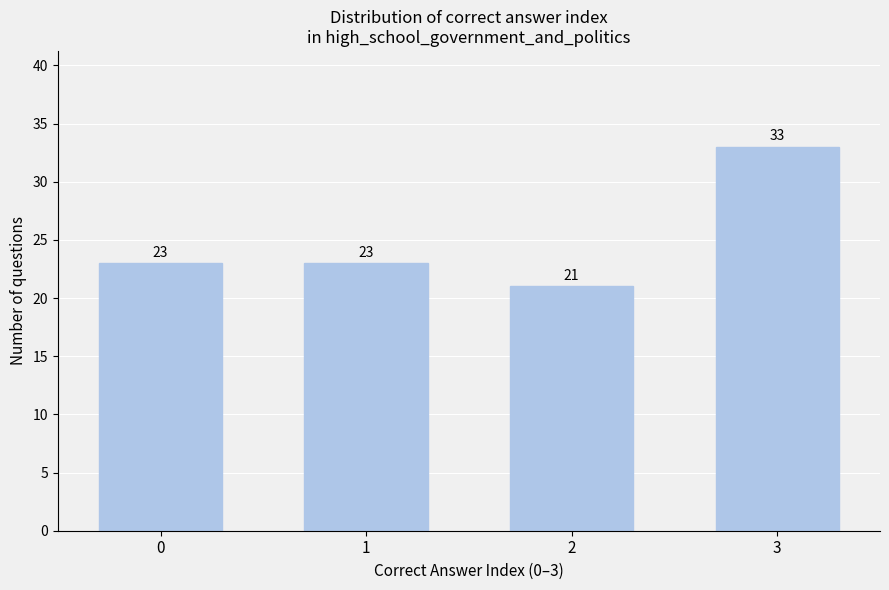

Reading right to left, transcribe all the data shown in this chart.

3=33	2=21	1=23	0=23